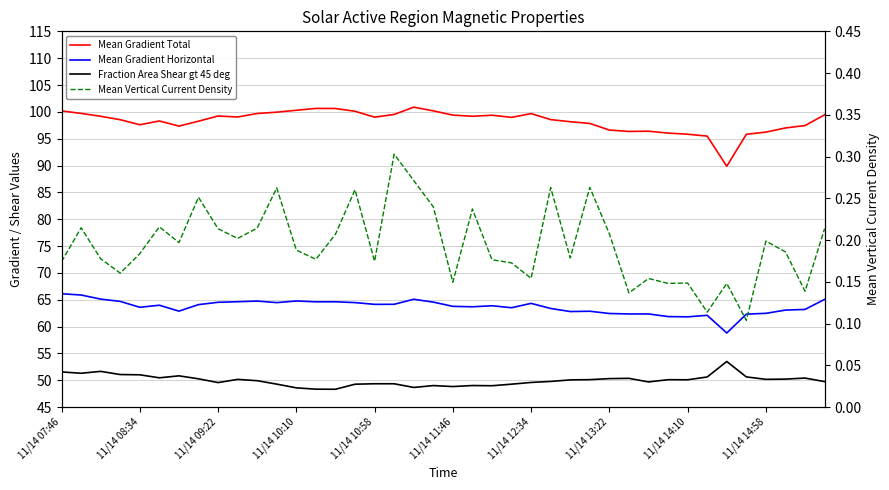

Is the value of Fraction Area Shear gt 45 deg at 37 greater than the value of Mean Gradient Total at 37?

No